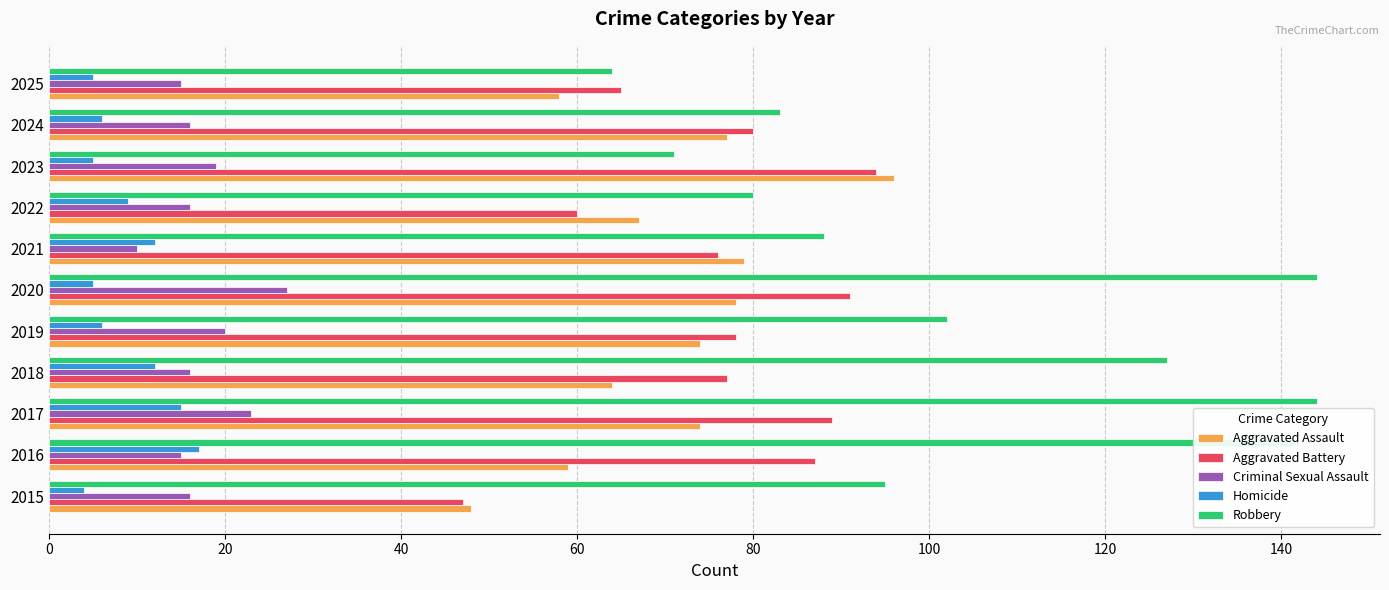

What are all the series names shown in the legend?

Aggravated Assault, Aggravated Battery, Criminal Sexual Assault, Homicide, Robbery